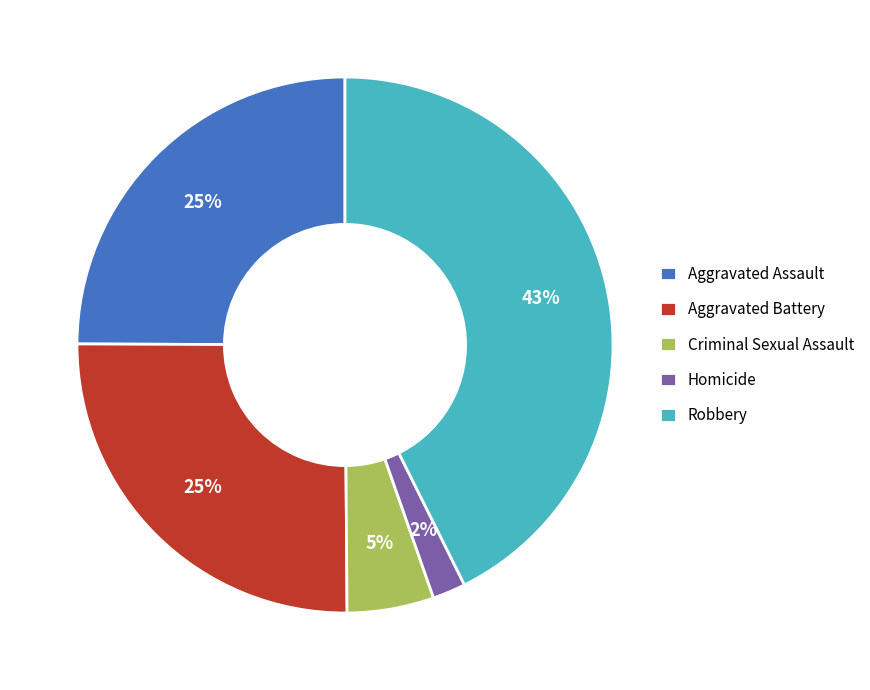

Do Robbery and Homicide together represent more than half of the pie?

No